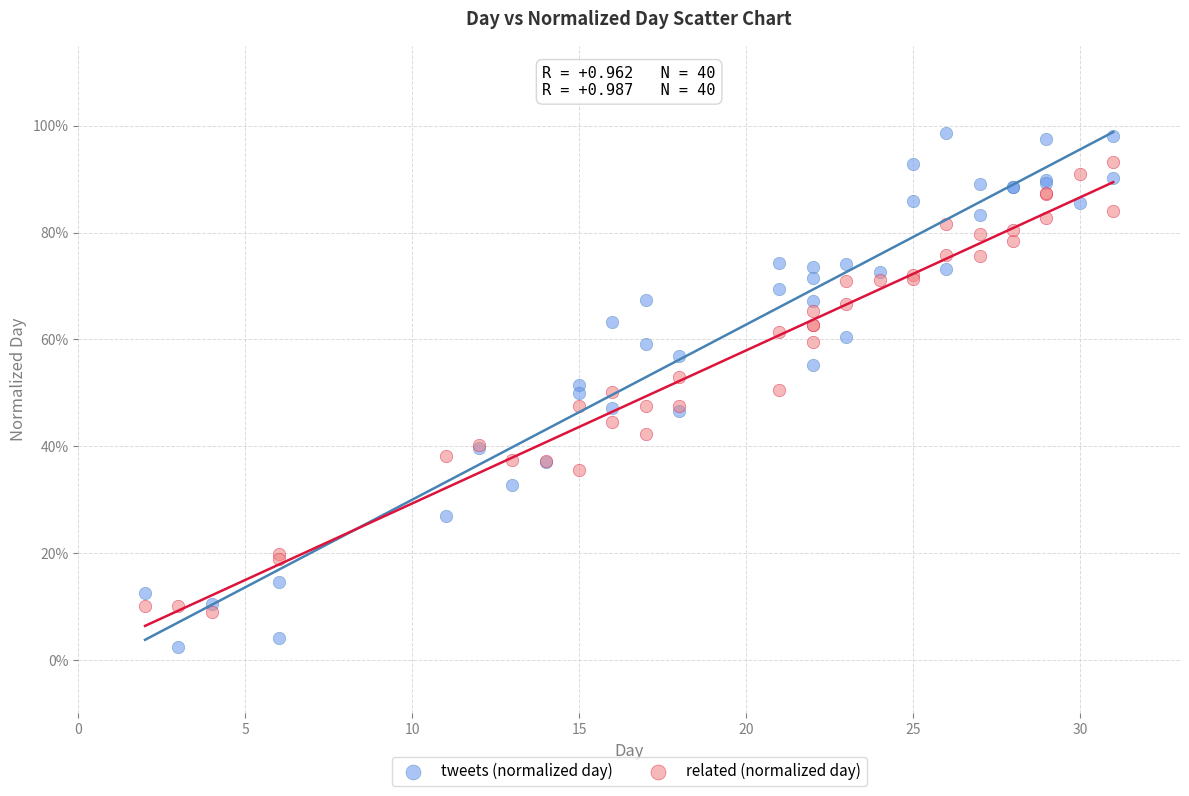

What are all the series names shown in the legend?

tweets (normalized day), related (normalized day)